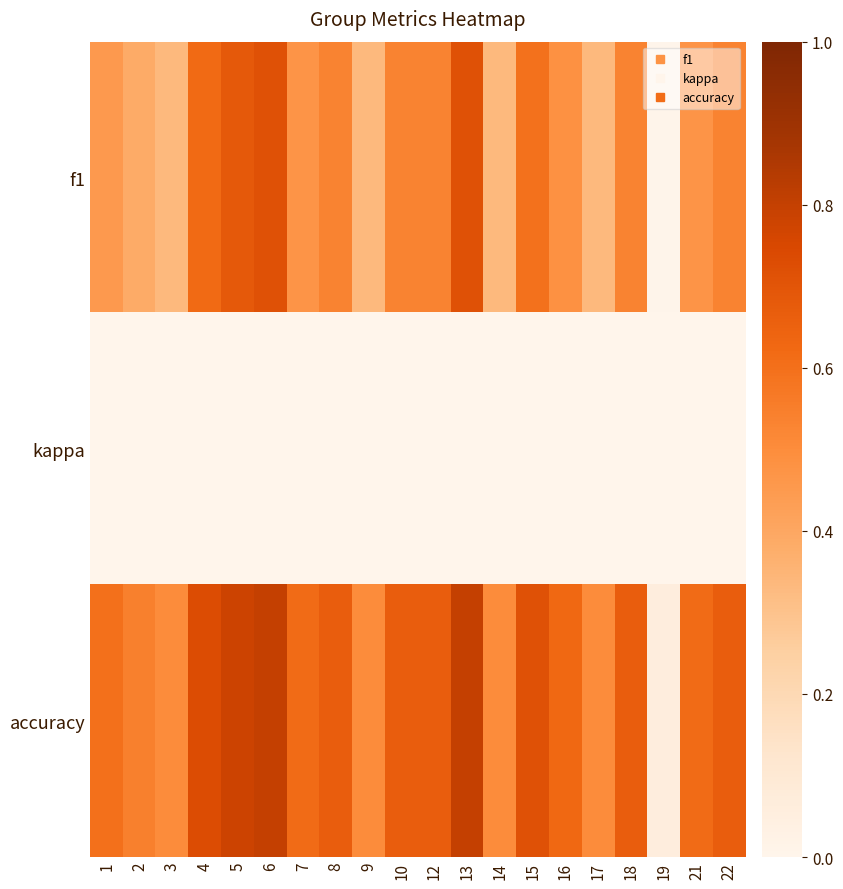

Which series has the largest total across all categories?

accuracy